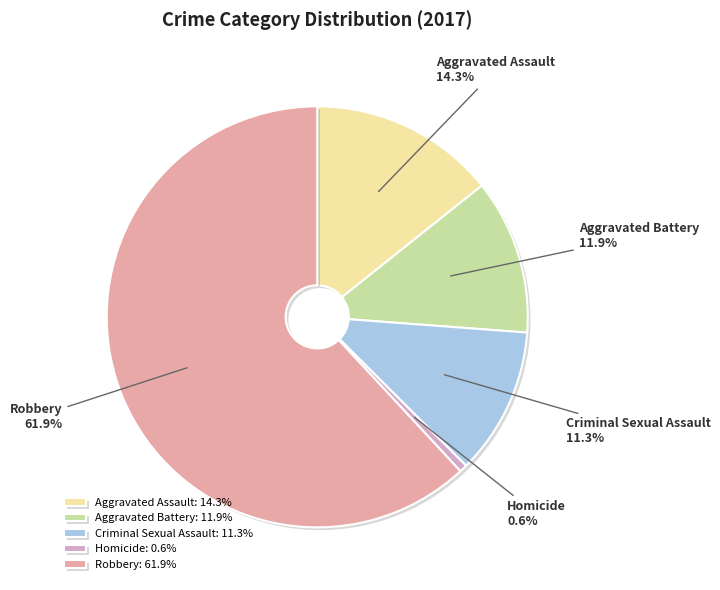

Rank the categories by value from lowest to highest.

Homicide, Criminal Sexual Assault, Aggravated Battery, Aggravated Assault, Robbery